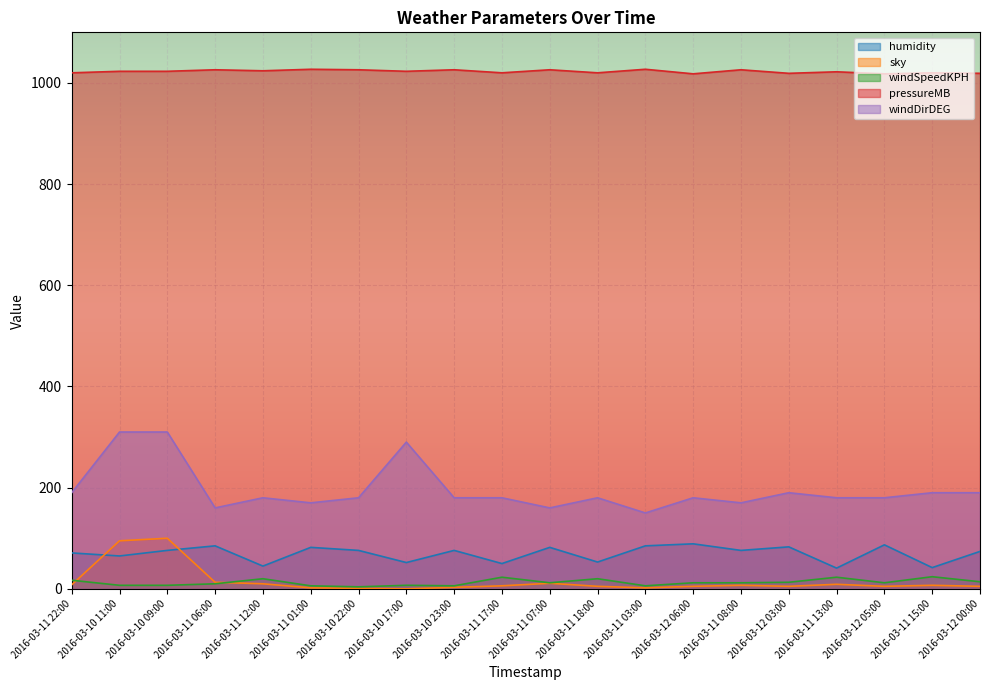

How many interior local peaks does the sky series have?

5